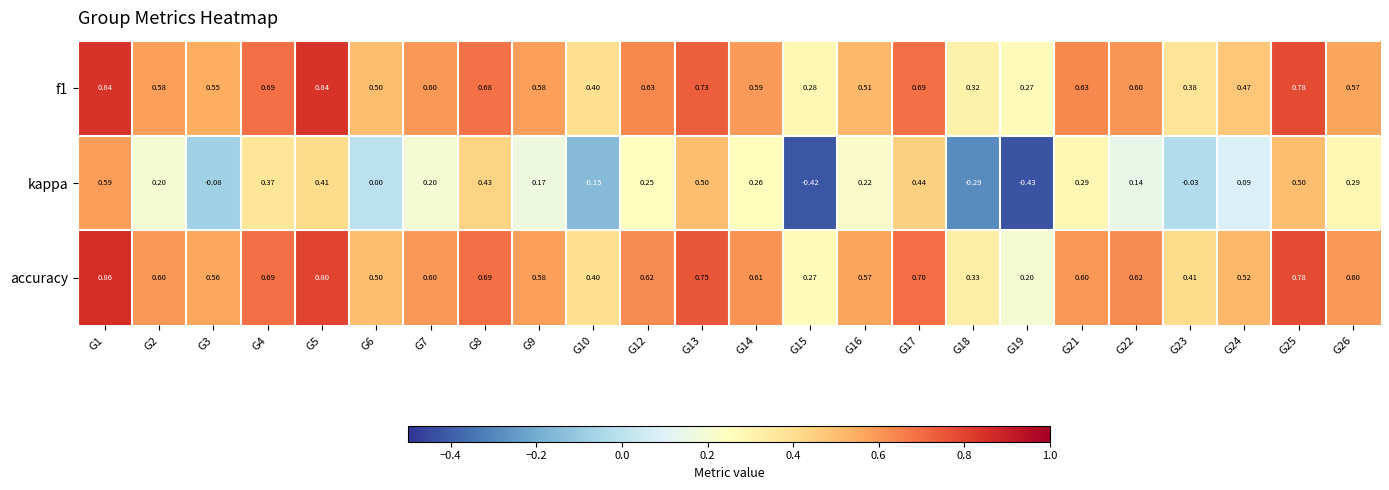

Which series has the largest total across all categories?

accuracy